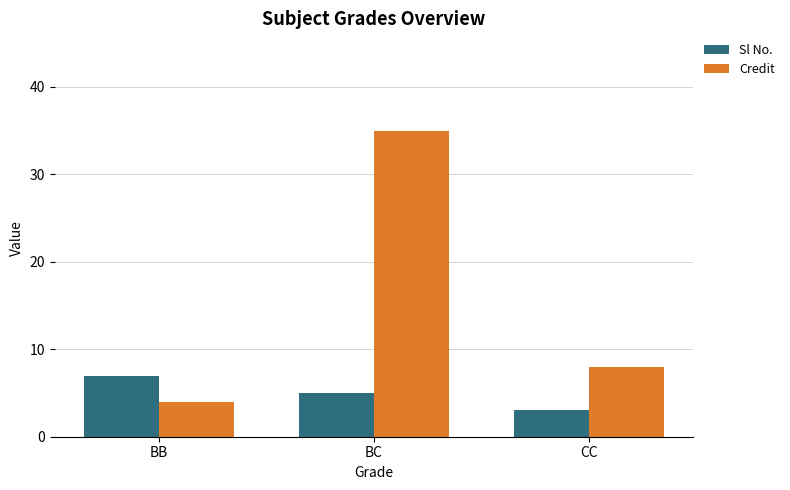

Reading left to right, what are all the values shown in this chart?

Sl No.: 7	5	3
Credit: 4	35	8